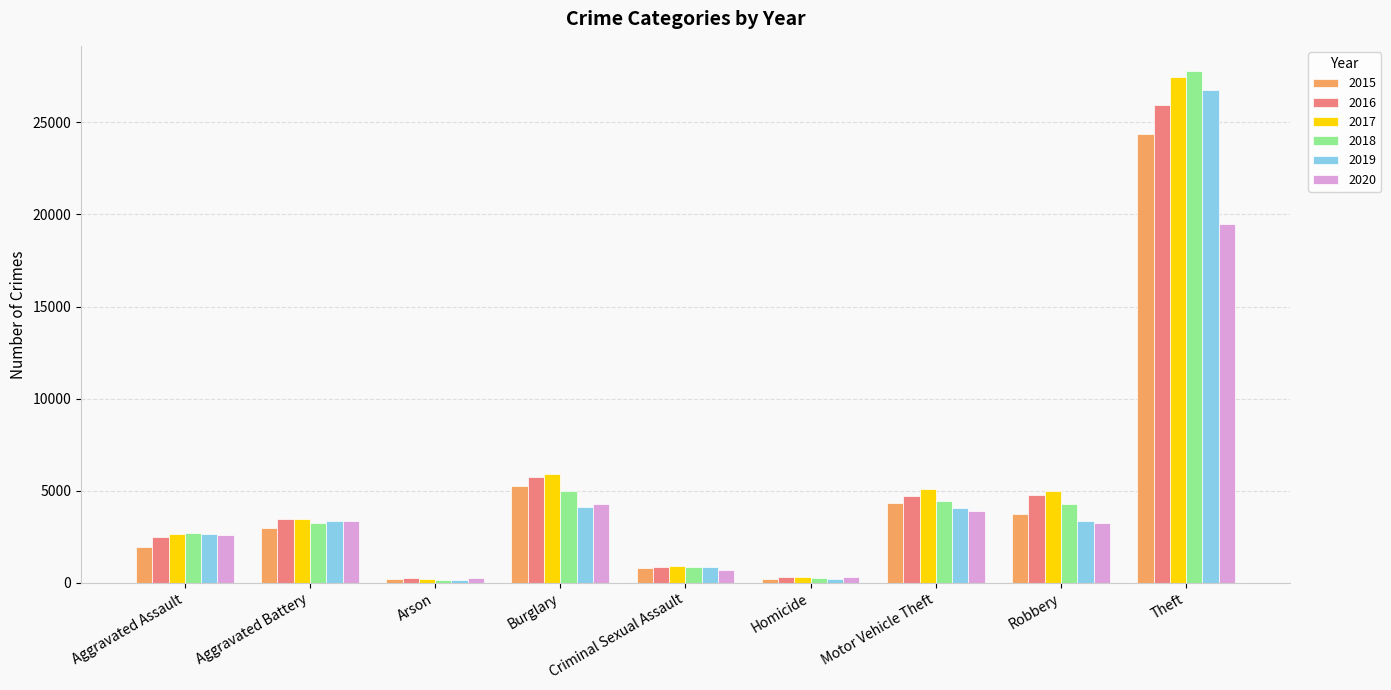

Which series has the largest range (max minus min)?

2018